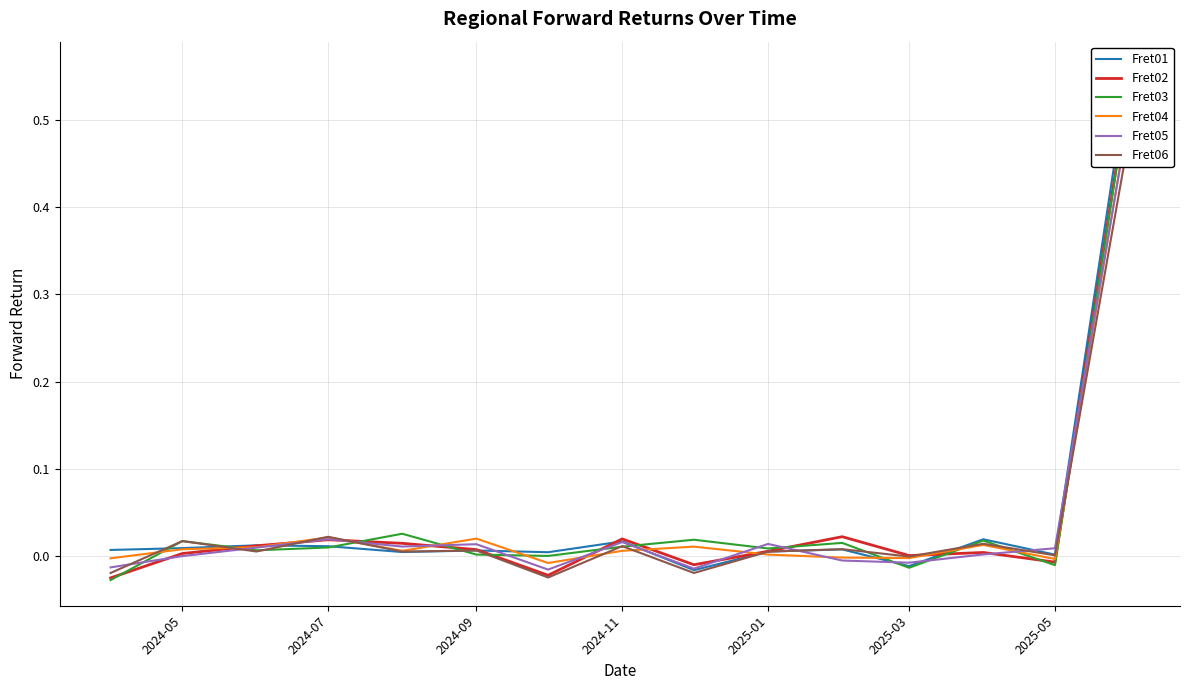

How many values in Fret04 are below zero?

5